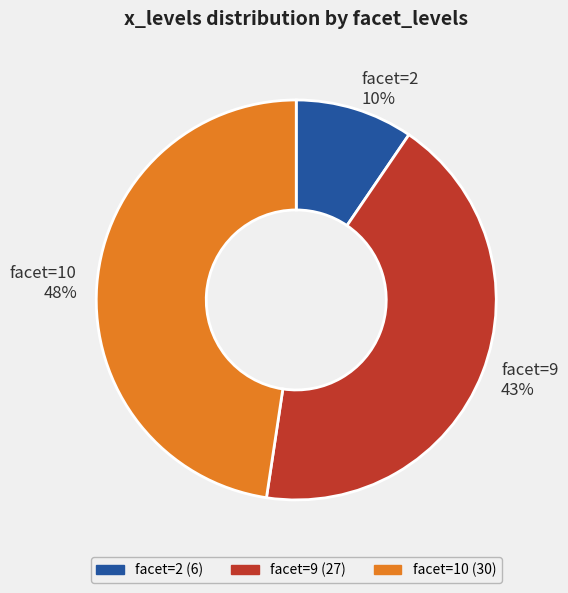

Do facet=2 and facet=10 together represent more than half of the pie?

Yes